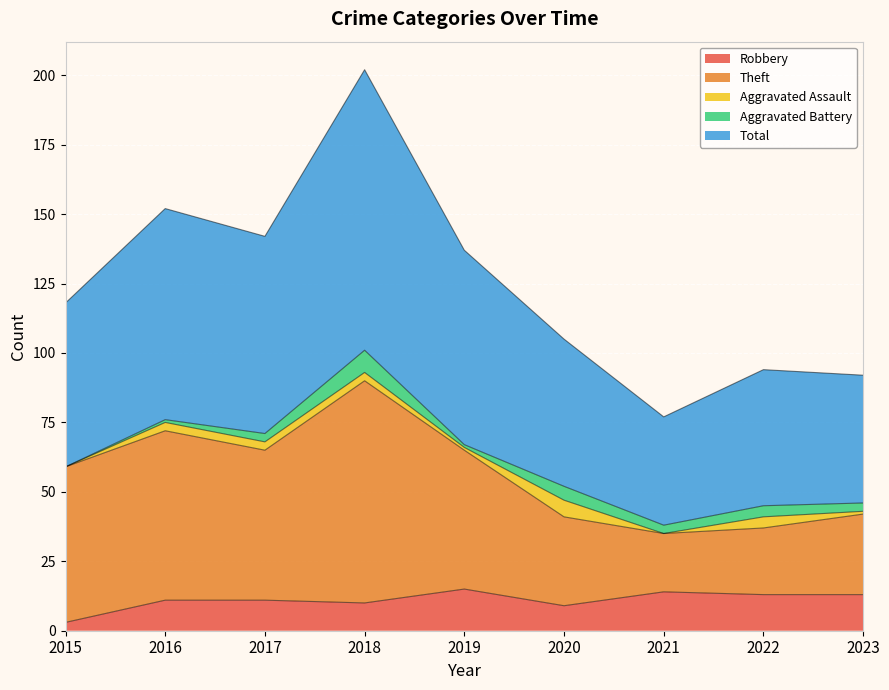

True or false: Robbery and Total cross at least once.

False